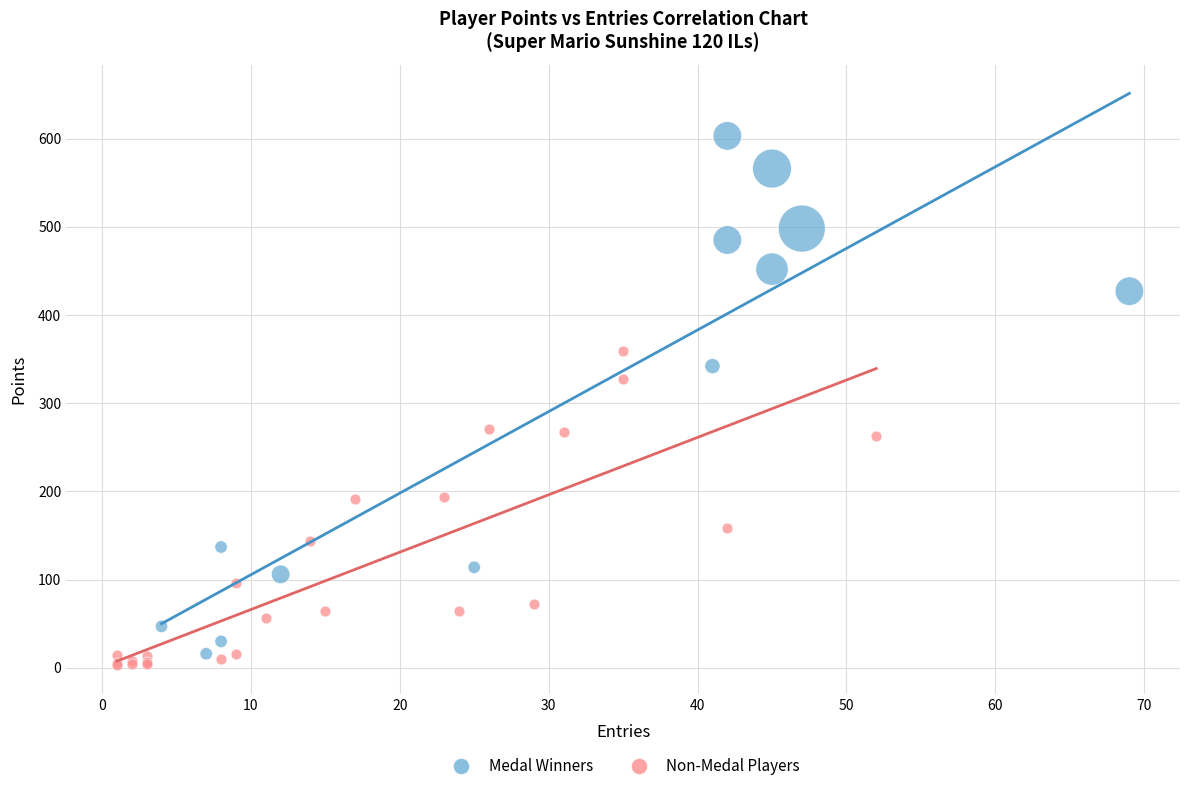

Which series reaches the maximum Y coordinate?

Medal Winners